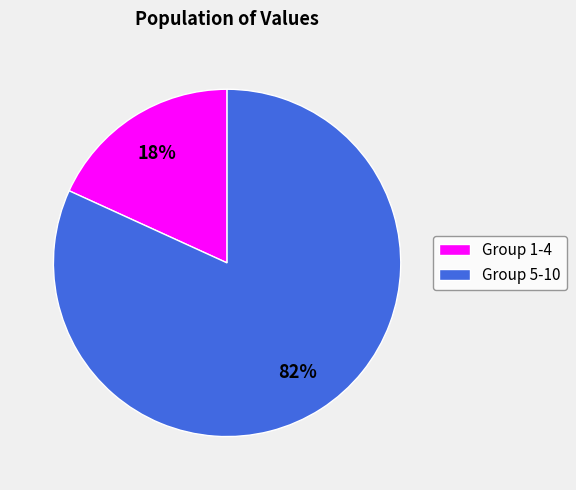

Between Group 1-4 and Group 5-10, which is larger?

Group 5-10